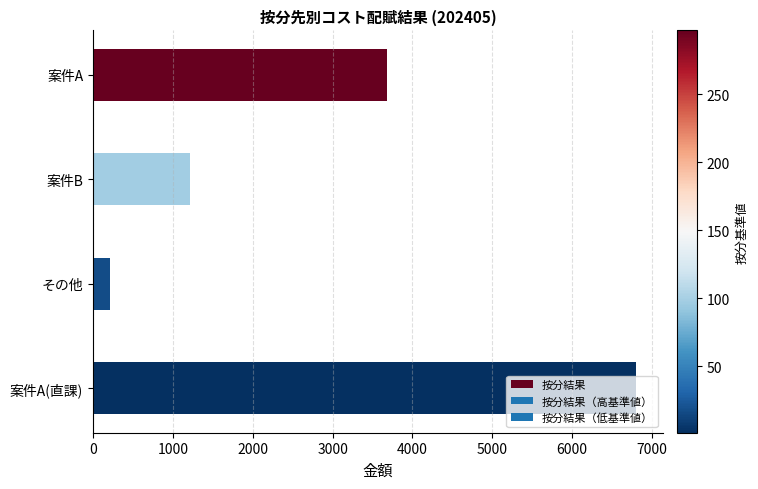

What is the smallest value displayed?

210